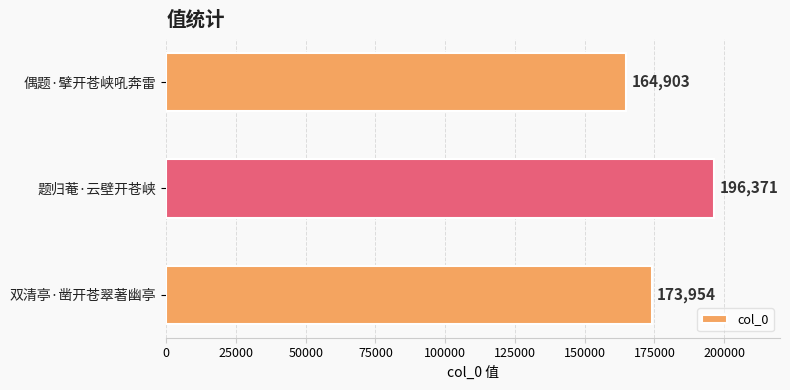

Reading bottom to top, list all the values displayed in this chart.

173954	196371	164903